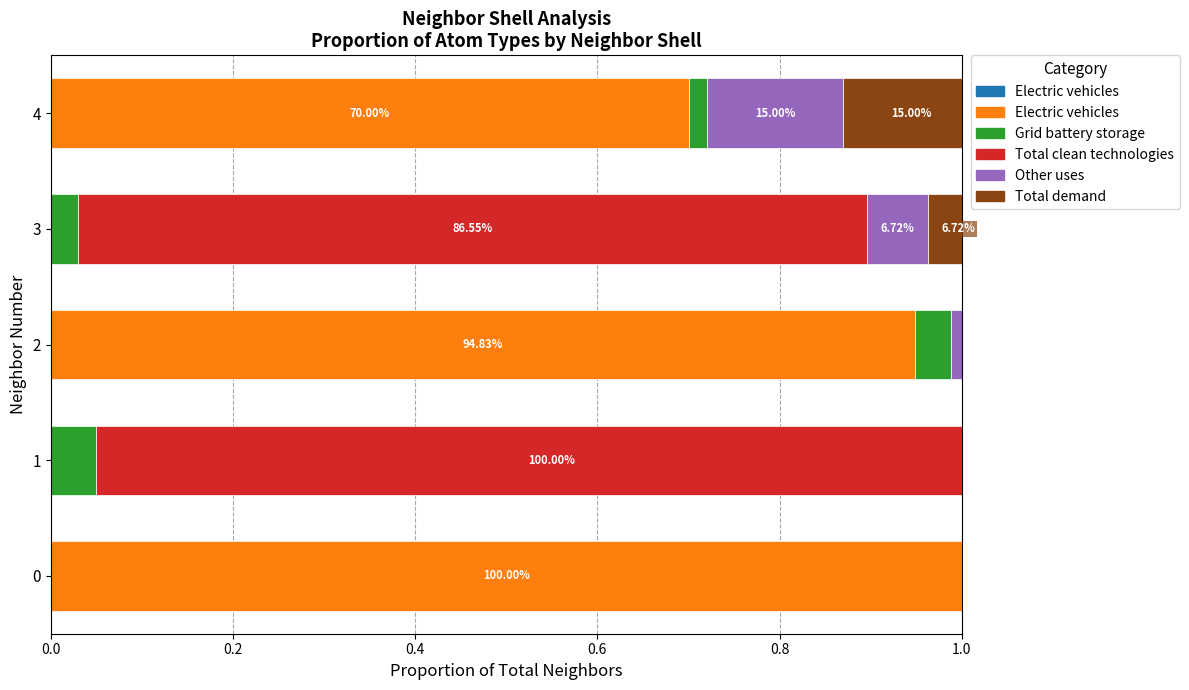

What is the value of the Electric vehicles bar at the 3rd from the left?

0.9